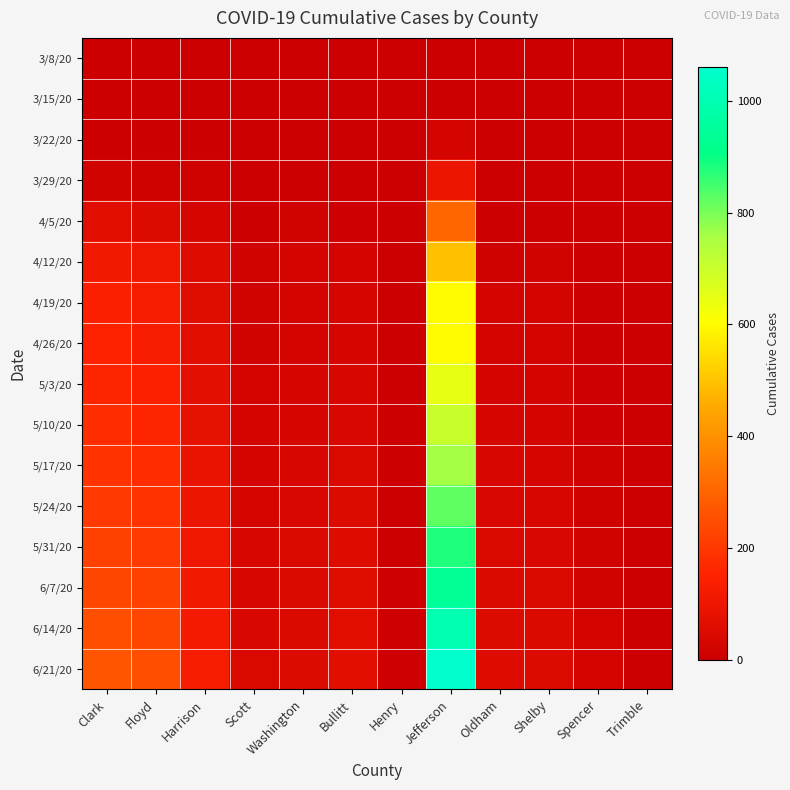

Reading right to left, extract all data points from this chart.

3/8/20: Trimble=0	Spencer=0	Shelby=0	Oldham=0	Jefferson=0	Henry=0	Bullitt=0	Washington=0	Scott=0	Harrison=0	Floyd=0	Clark=0
3/15/20: Trimble=0	Spencer=0	Shelby=0	Oldham=0	Jefferson=4	Henry=0	Bullitt=0	Washington=0	Scott=0	Harrison=0	Floyd=0	Clark=0
3/22/20: Trimble=0	Spencer=0	Shelby=0	Oldham=1	Jefferson=25	Henry=0	Bullitt=0	Washington=1	Scott=1	Harrison=0	Floyd=3	Clark=4
3/29/20: Trimble=0	Spencer=2	Shelby=1	Oldham=3	Jefferson=97	Henry=0	Bullitt=2	Washington=5	Scott=1	Harrison=14	Floyd=14	Clark=20
4/5/20: Trimble=0	Spencer=2	Shelby=7	Oldham=7	Jefferson=304	Henry=2	Bullitt=11	Washington=18	Scott=8	Harrison=33	Floyd=50	Clark=66
4/12/20: Trimble=2	Spencer=6	Shelby=18	Oldham=16	Jefferson=495	Henry=4	Bullitt=27	Washington=25	Scott=17	Harrison=55	Floyd=107	Clark=112
4/19/20: Trimble=1	Spencer=8	Shelby=21	Oldham=22	Jefferson=600	Henry=3	Bullitt=31	Washington=28	Scott=19	Harrison=61	Floyd=125	Clark=143
4/26/20: Trimble=2	Spencer=8	Shelby=22	Oldham=23	Jefferson=599	Henry=3	Bullitt=31	Washington=27	Scott=20	Harrison=65	Floyd=130	Clark=151
5/3/20: Trimble=2	Spencer=10	Shelby=25	Oldham=26	Jefferson=650	Henry=4	Bullitt=35	Washington=30	Scott=22	Harrison=72	Floyd=145	Clark=160
5/10/20: Trimble=2	Spencer=12	Shelby=28	Oldham=30	Jefferson=700	Henry=5	Bullitt=40	Washington=33	Scott=25	Harrison=80	Floyd=160	Clark=175
5/17/20: Trimble=3	Spencer=14	Shelby=32	Oldham=34	Jefferson=760	Henry=6	Bullitt=45	Washington=36	Scott=28	Harrison=88	Floyd=175	Clark=190
5/24/20: Trimble=3	Spencer=16	Shelby=36	Oldham=38	Jefferson=820	Henry=7	Bullitt=50	Washington=39	Scott=31	Harrison=96	Floyd=190	Clark=205
5/31/20: Trimble=4	Spencer=18	Shelby=40	Oldham=42	Jefferson=880	Henry=8	Bullitt=55	Washington=42	Scott=34	Harrison=104	Floyd=205	Clark=220
6/7/20: Trimble=4	Spencer=20	Shelby=44	Oldham=46	Jefferson=940	Henry=9	Bullitt=60	Washington=45	Scott=37	Harrison=112	Floyd=220	Clark=235
6/14/20: Trimble=5	Spencer=22	Shelby=48	Oldham=50	Jefferson=1000	Henry=10	Bullitt=65	Washington=48	Scott=40	Harrison=120	Floyd=235	Clark=250
6/21/20: Trimble=5	Spencer=24	Shelby=52	Oldham=54	Jefferson=1060	Henry=11	Bullitt=70	Washington=51	Scott=43	Harrison=128	Floyd=250	Clark=265